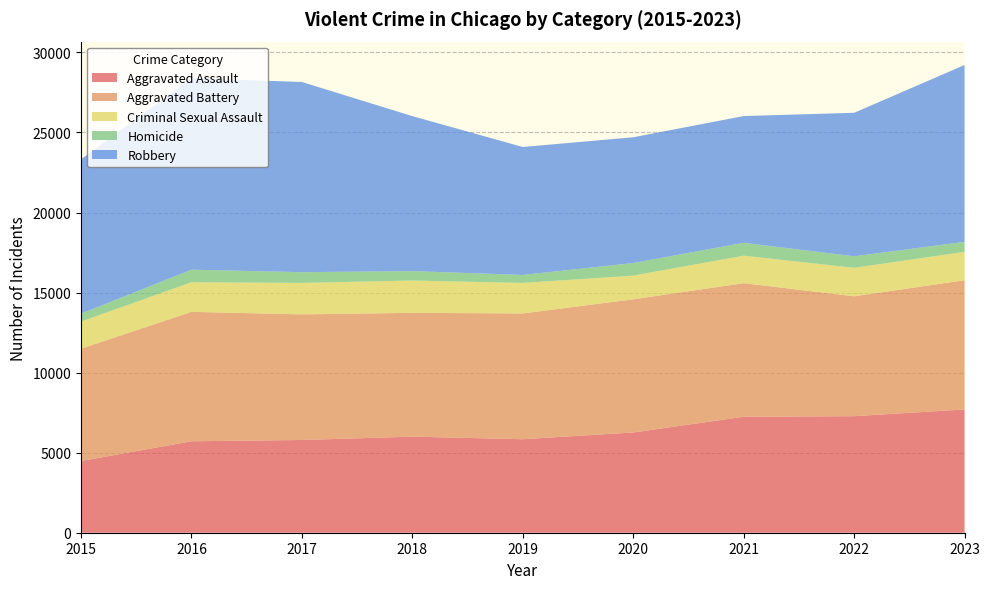

Reading left to right, what are all the values shown in this chart?

Aggravated Assault: 2015=4480	2016=5712	2017=5793	2018=6001	2019=5841	2020=6263	2021=7242	2022=7280	2023=7700
Aggravated Battery: 2015=7019	2016=8086	2017=7845	2018=7735	2019=7857	2020=8319	2021=8347	2022=7489	2023=8071
Criminal Sexual Assault: 2015=1690	2016=1846	2017=1965	2018=2018	2019=1904	2020=1478	2021=1716	2022=1777	2023=1772
Homicide: 2015=496	2016=786	2017=672	2018=588	2019=499	2020=787	2021=804	2022=721	2023=624
Robbery: 2015=9638	2016=11960	2017=11880	2018=9681	2019=7995	2020=7855	2021=7918	2022=8964	2023=11049